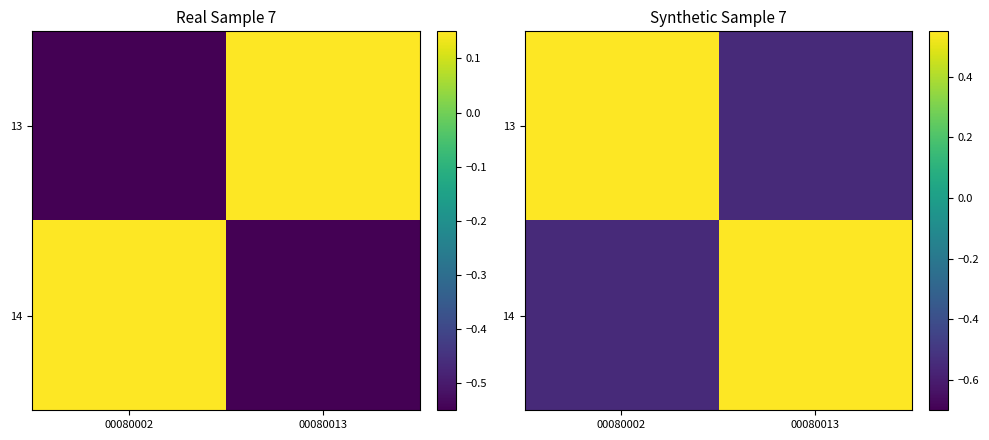

Count the number of data series in this chart.

2